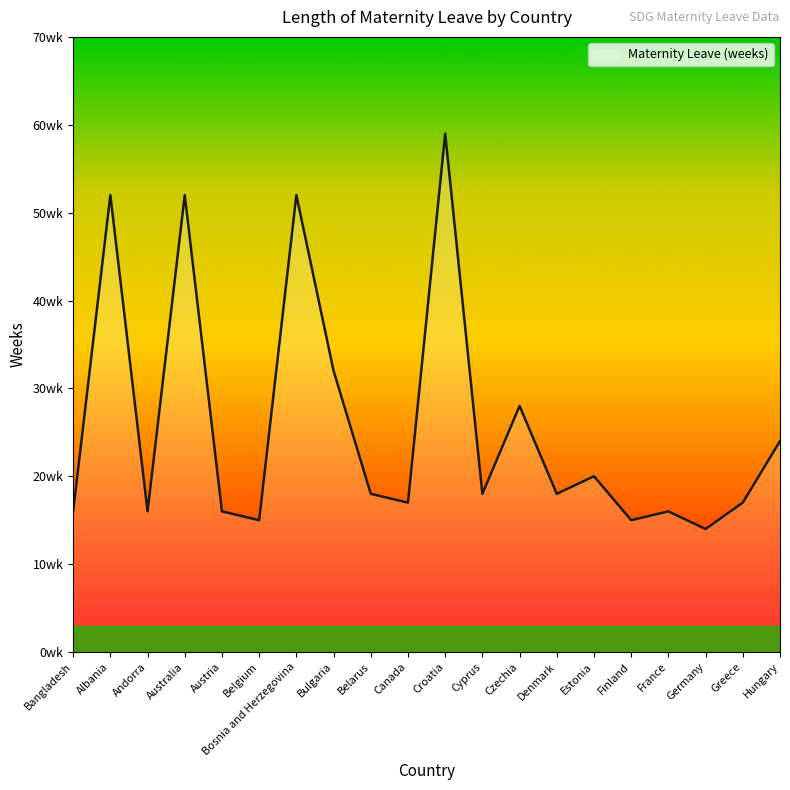

Is this an area chart (filled region under the line)?

Yes